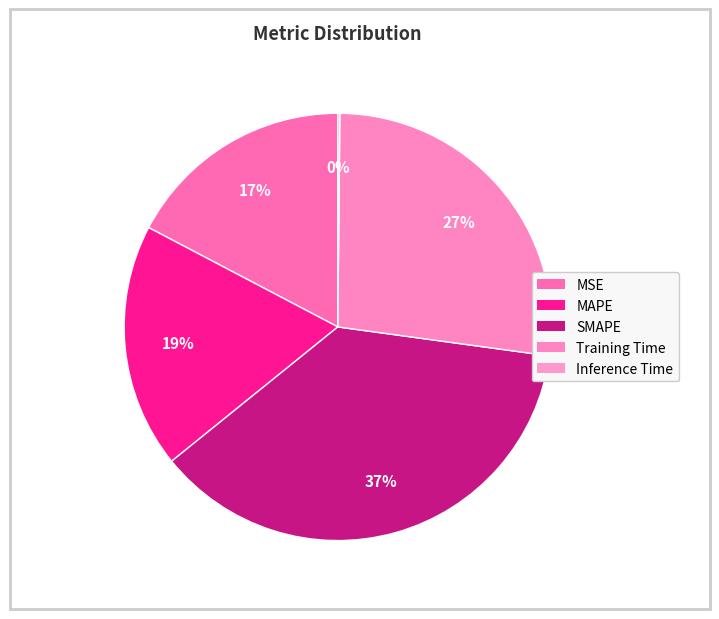

Count the number of slices in the pie.

5